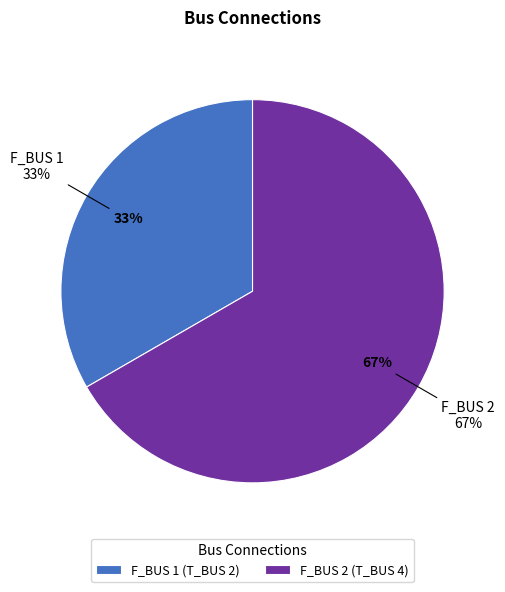

Which slice is the largest?

2